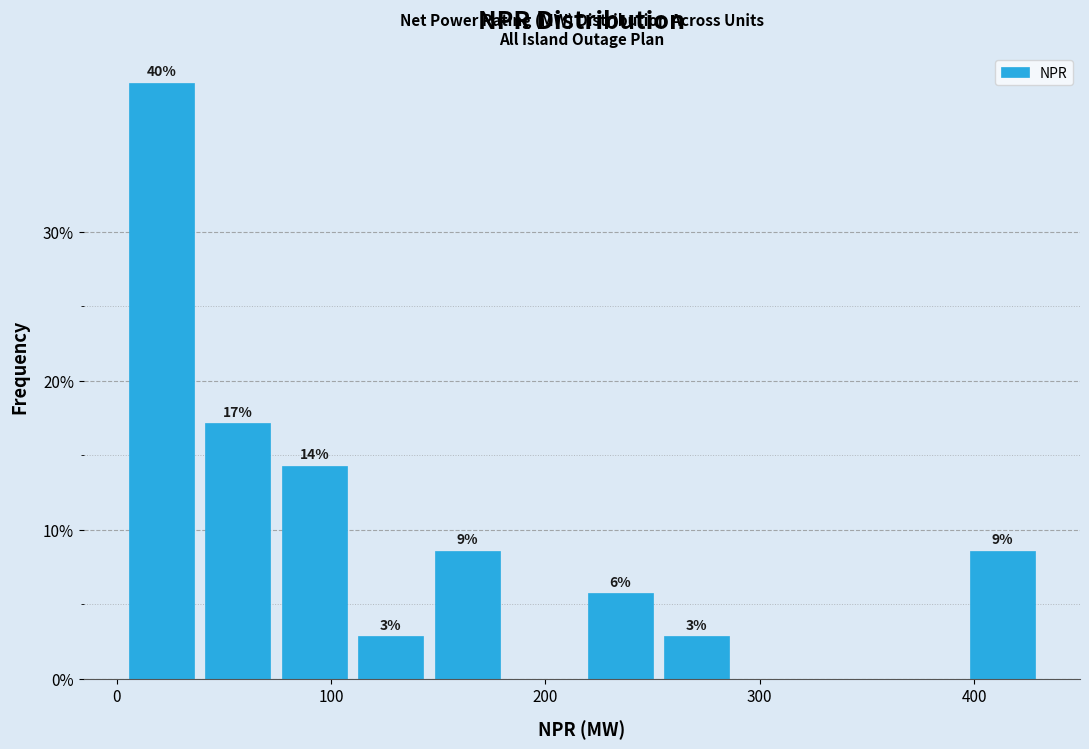

Read against the x-axis, roughly where is the centre of the tallest bar?

20